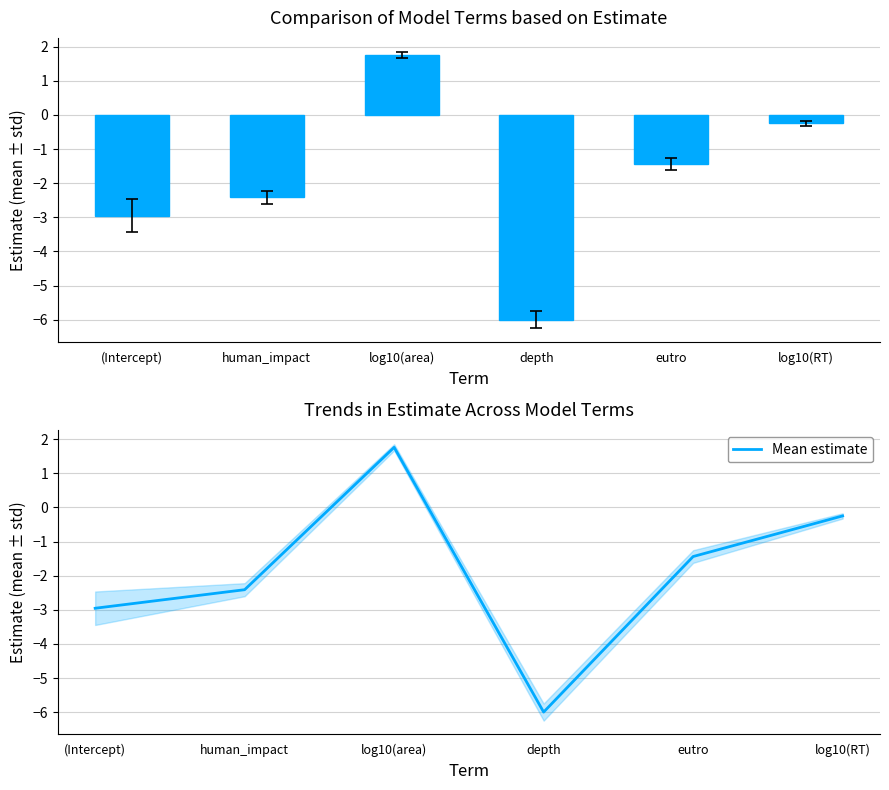

List the series in order of their peak value, highest first.

estimate, Mean estimate